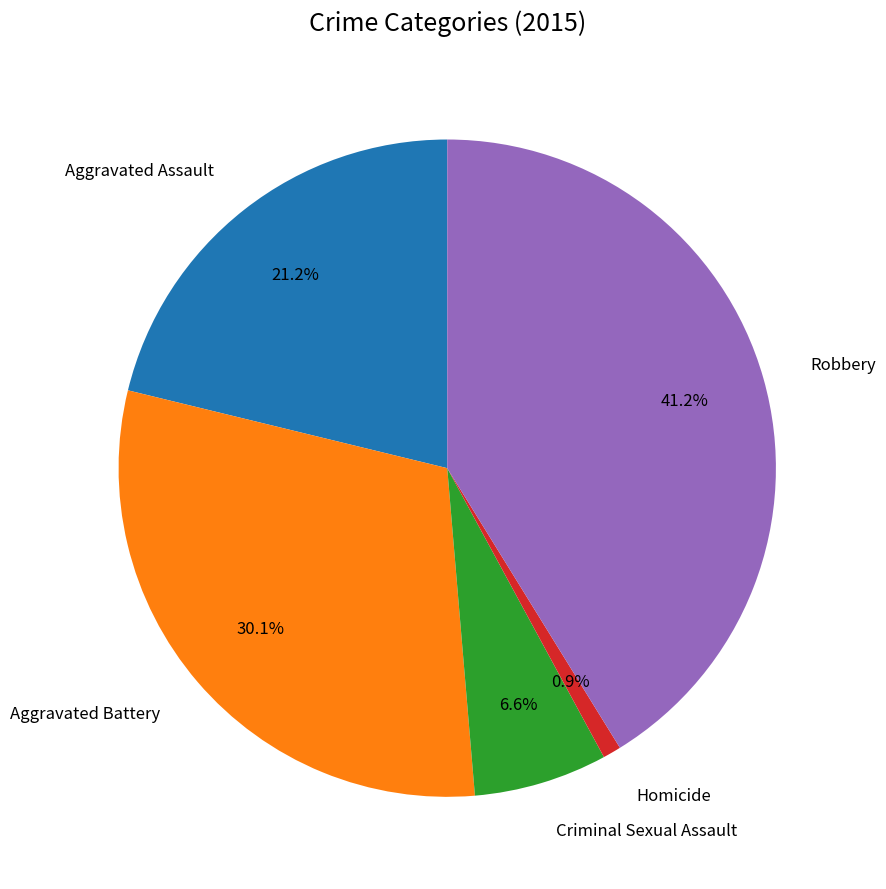

Rank the categories by value from highest to lowest.

Robbery, Aggravated Battery, Aggravated Assault, Criminal Sexual Assault, Homicide